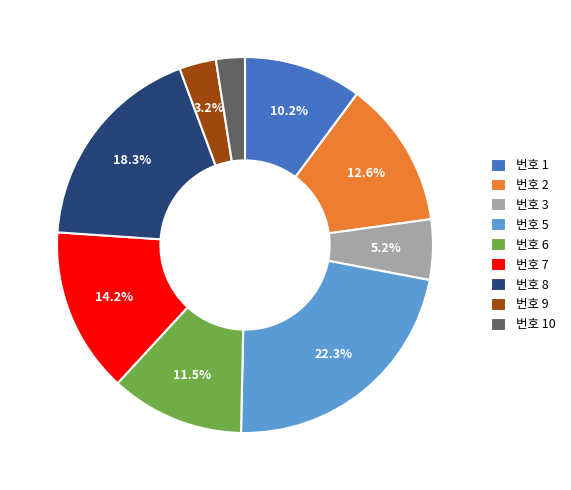

What is the smallest slice in the pie chart?

번호 10